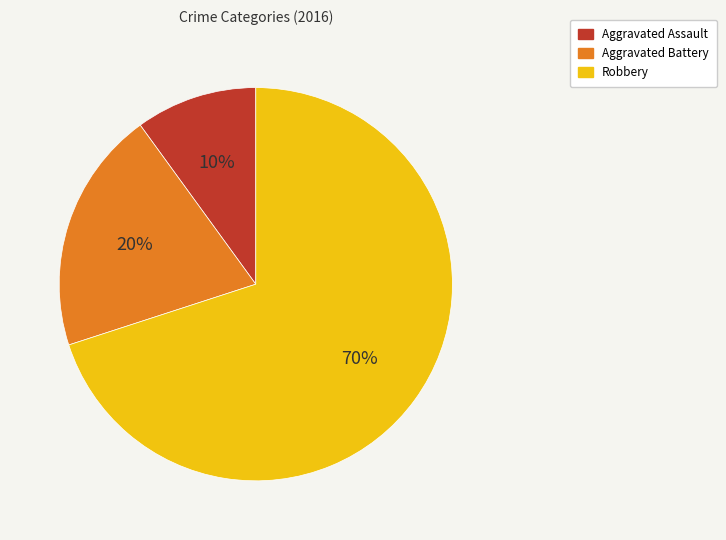

To the nearest percent, what is the combined percentage of Aggravated Assault and Aggravated Battery?

30%